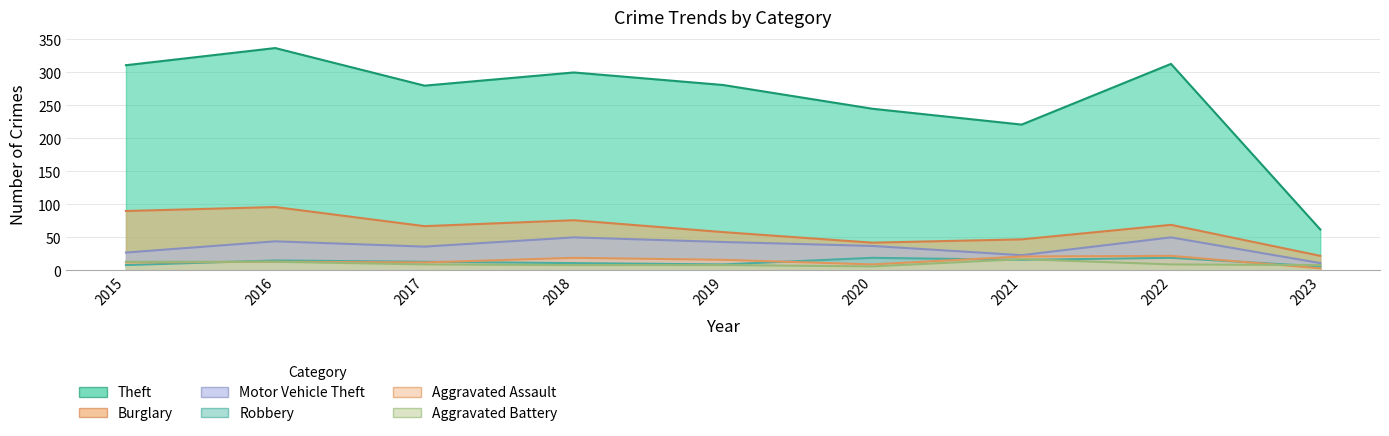

What is the value of the Aggravated Assault point at the 5th from the left?

16